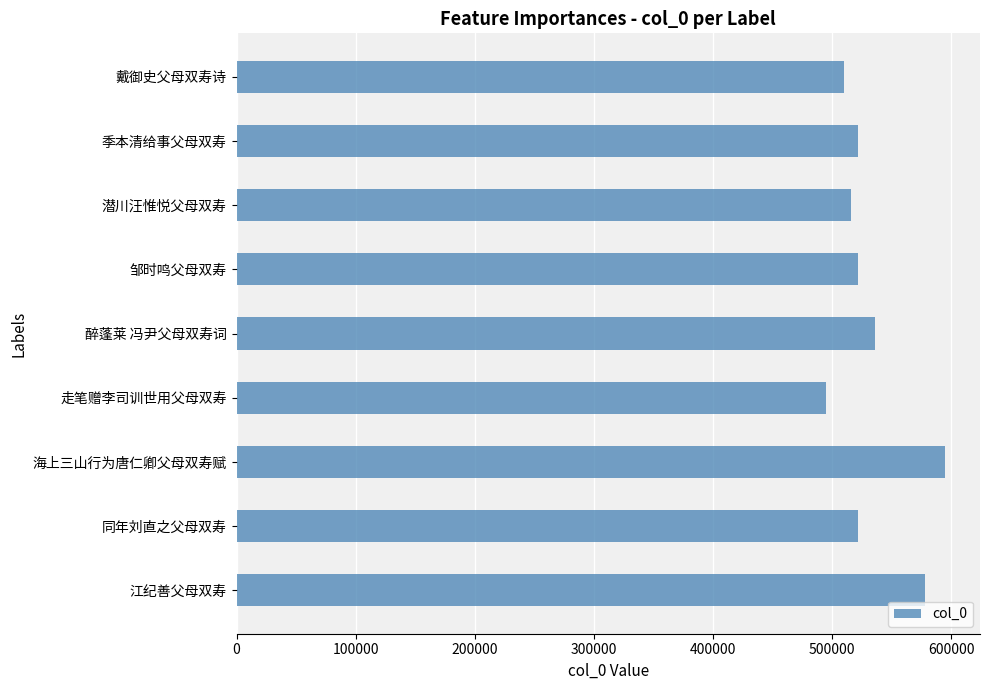

The chart shows a value of 521300 at 邹时鸣父母双寿. True or false?

True